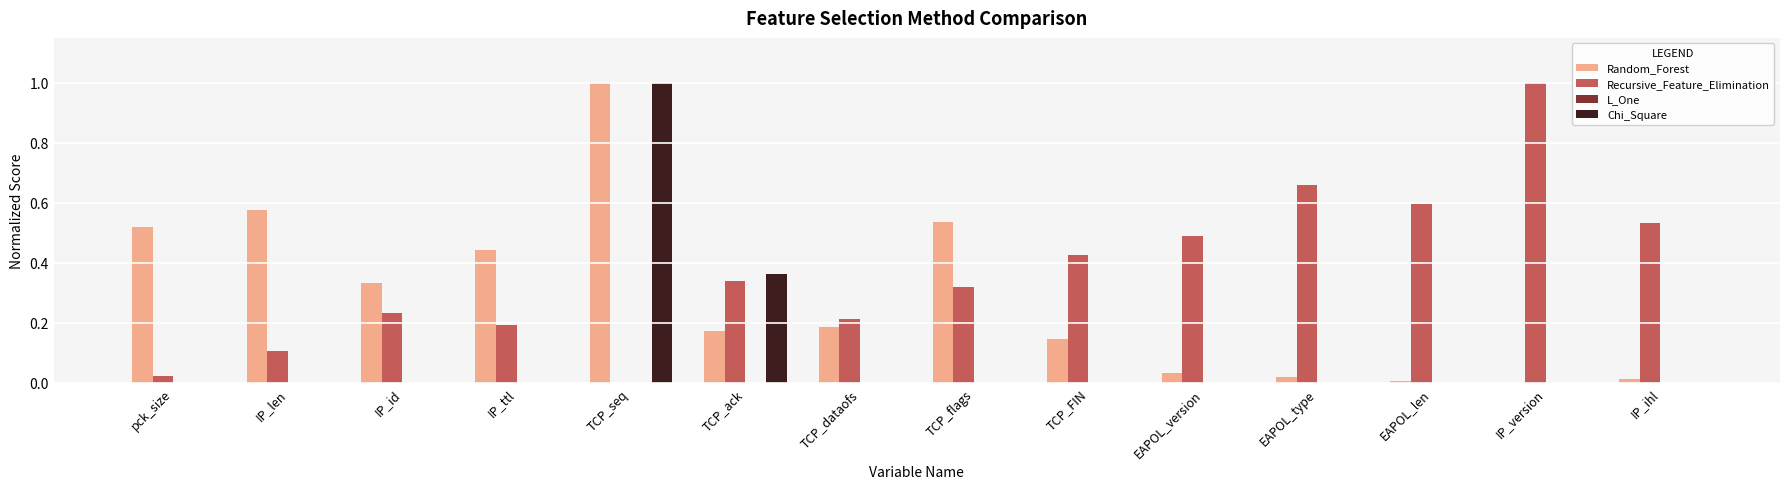

The Recursive_Feature_Elimination series shows -0.5 at TCP_seq. True or false?

False